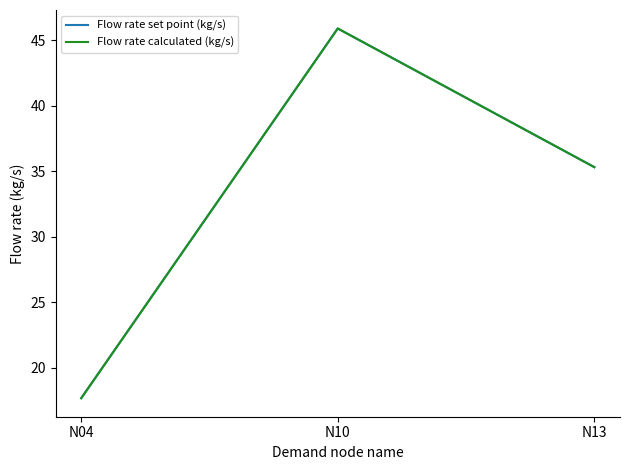

Which series changed the most between N04 and N13?

Flow rate calculated (kg/s)